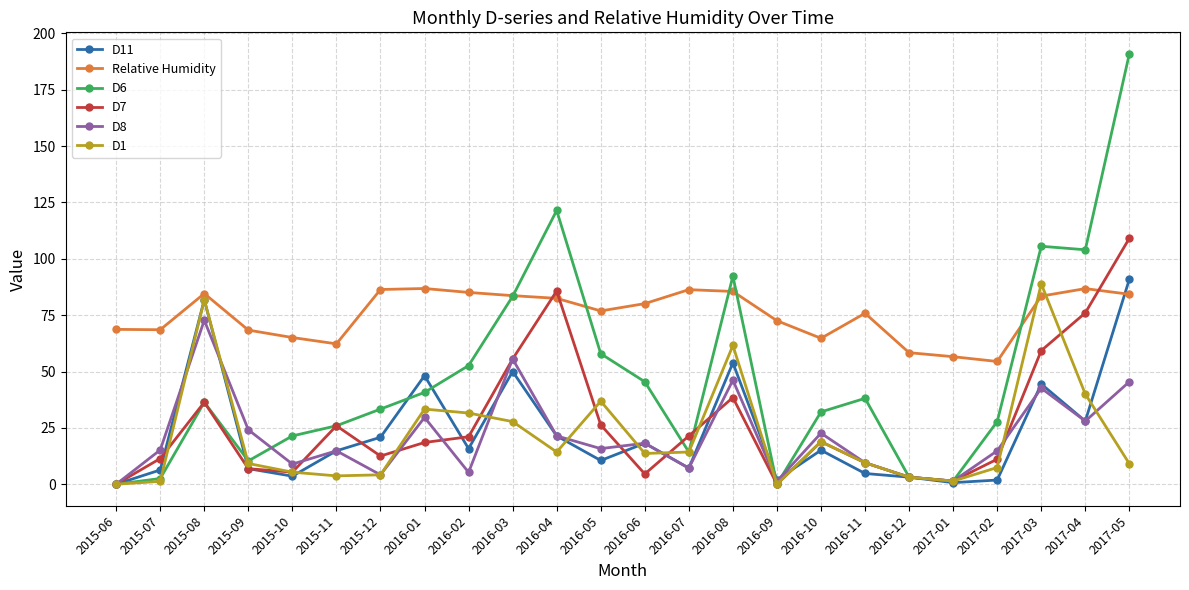

What is the total value across all series at 2015-06?

68.7